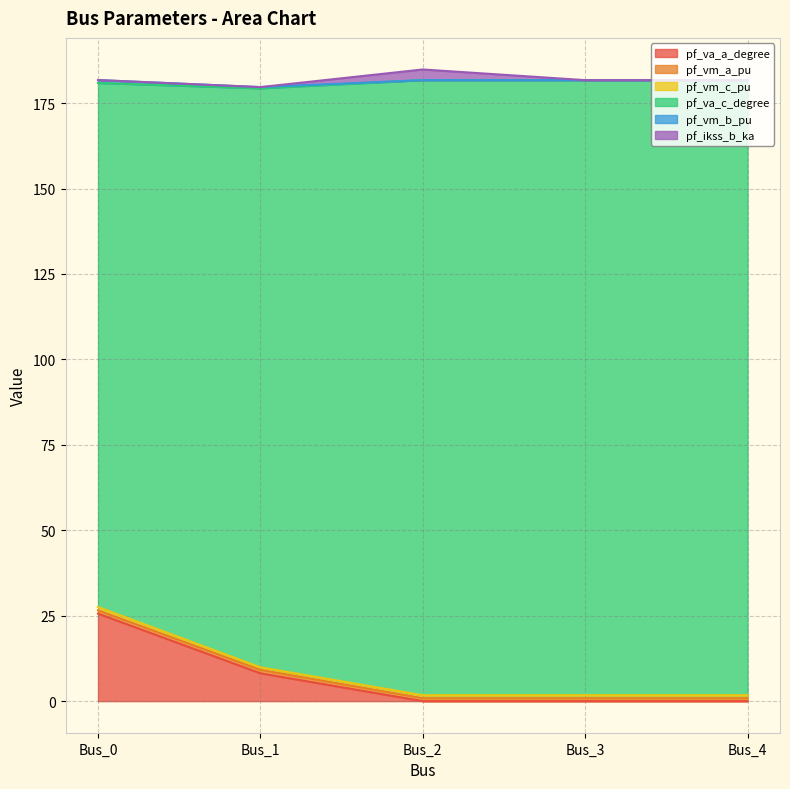

Does the chart have visible grid lines?

Yes